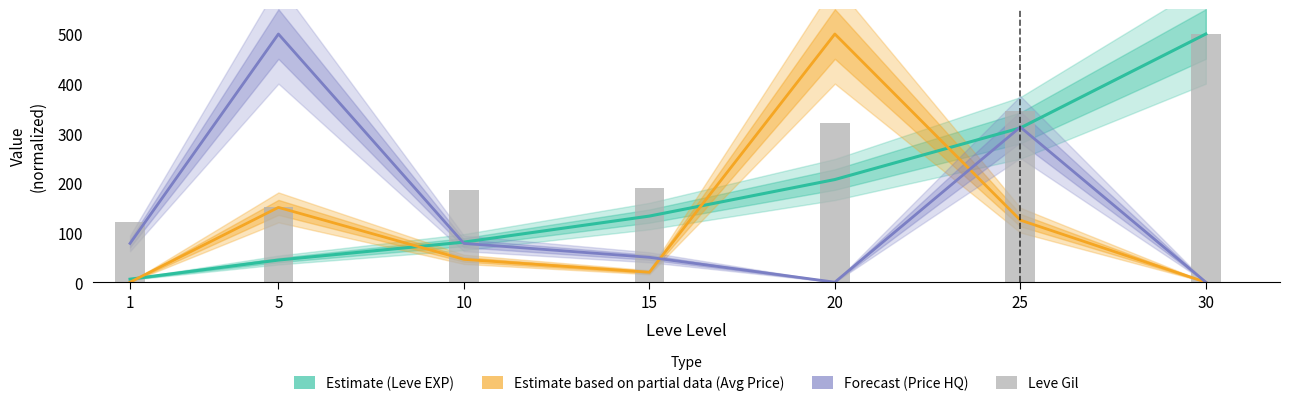

What is the spread (max minus min) of values at 15?

169.1